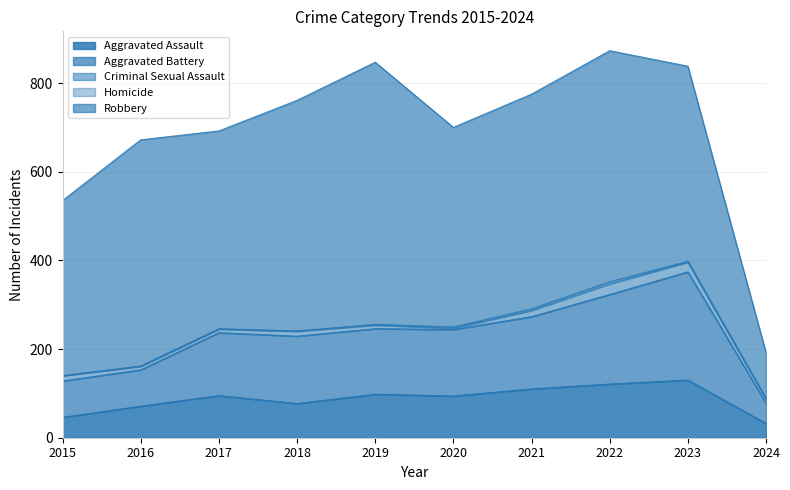

True or false: Robbery and Homicide intersect in this chart.

False